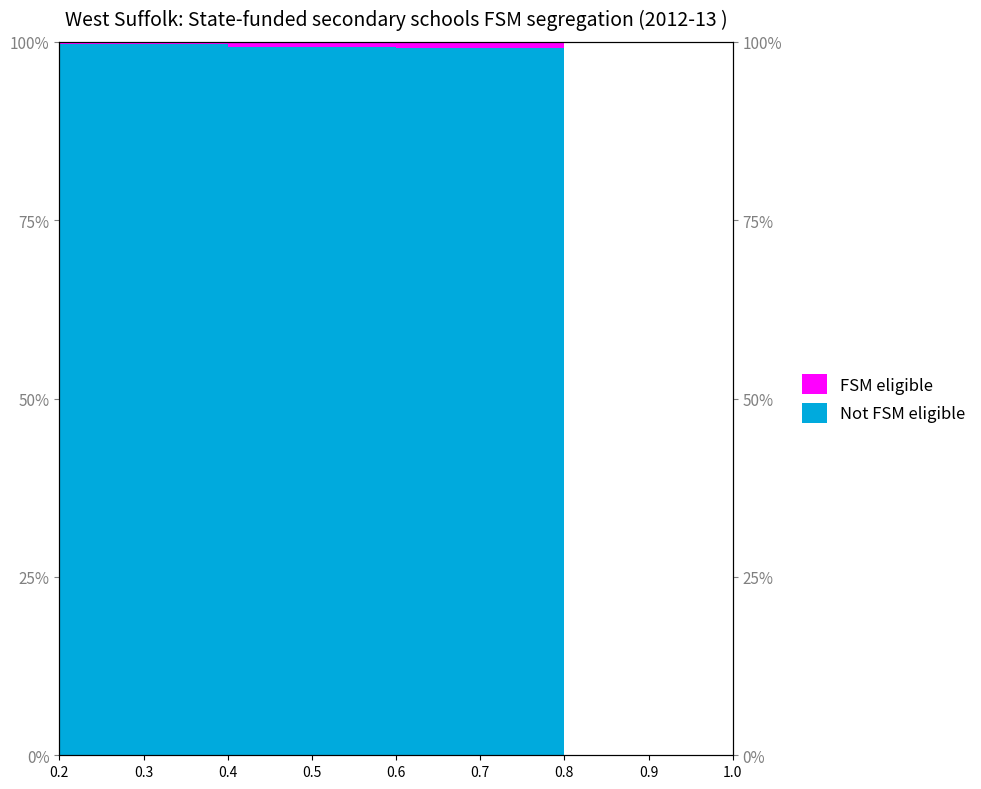

What is the maximum value shown in the chart?

1.0